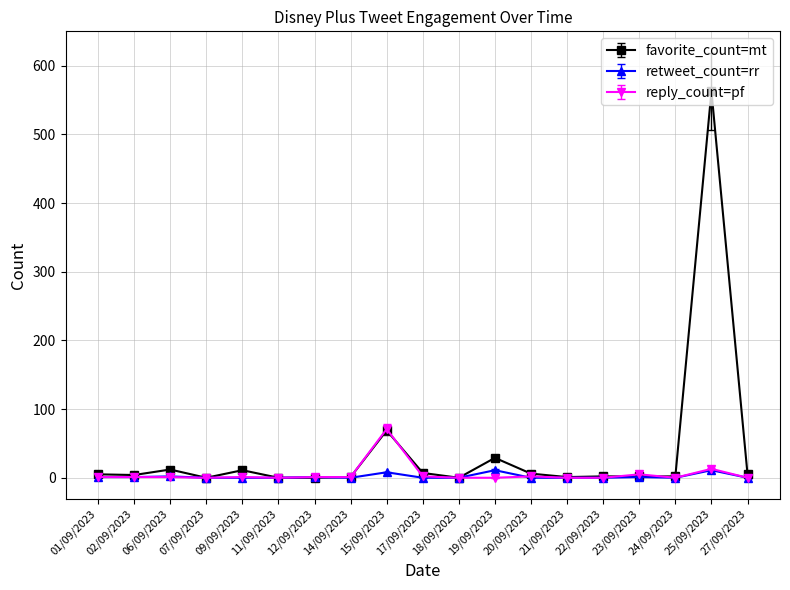

How many series are shown in this chart?

3